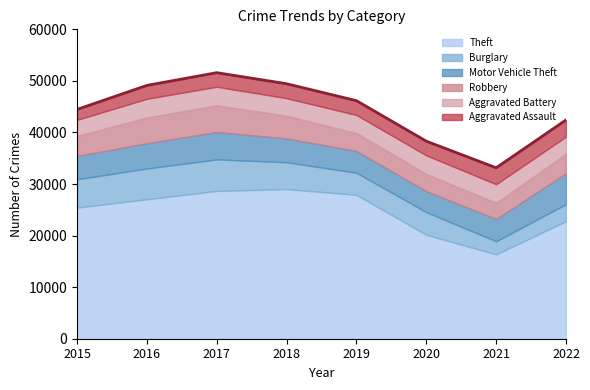

How many data points does each series have?

8